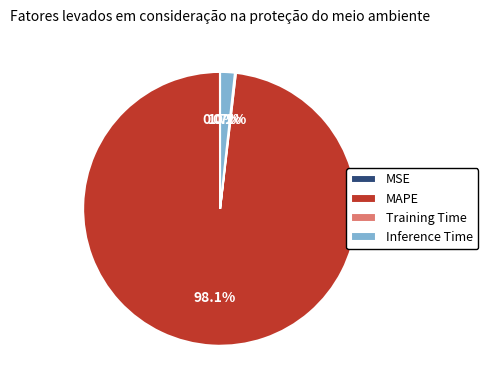

Between MAPE and Inference Time, which is larger?

MAPE